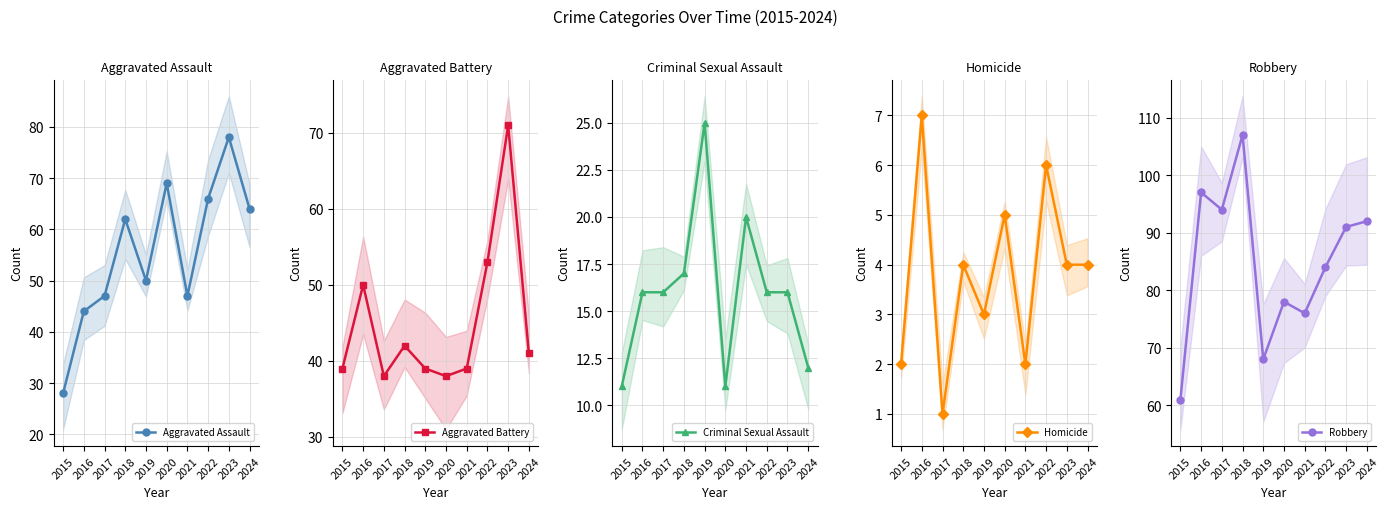

The value of Robbery at 2015 is 27. True or false?

False